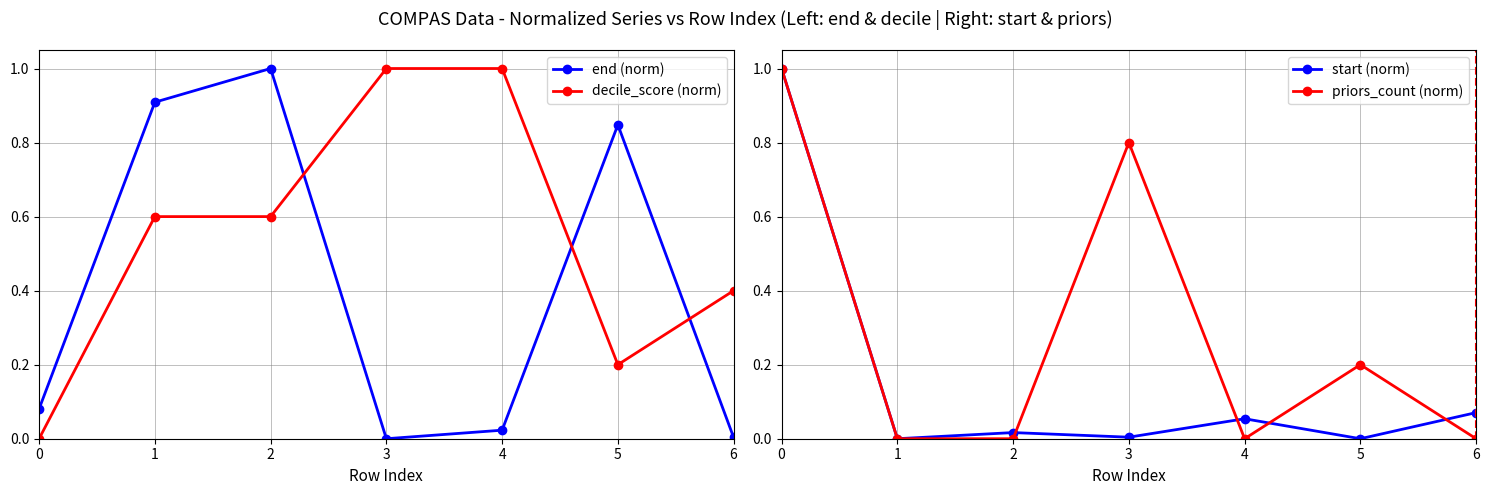

How many lines are shown in the chart?

4